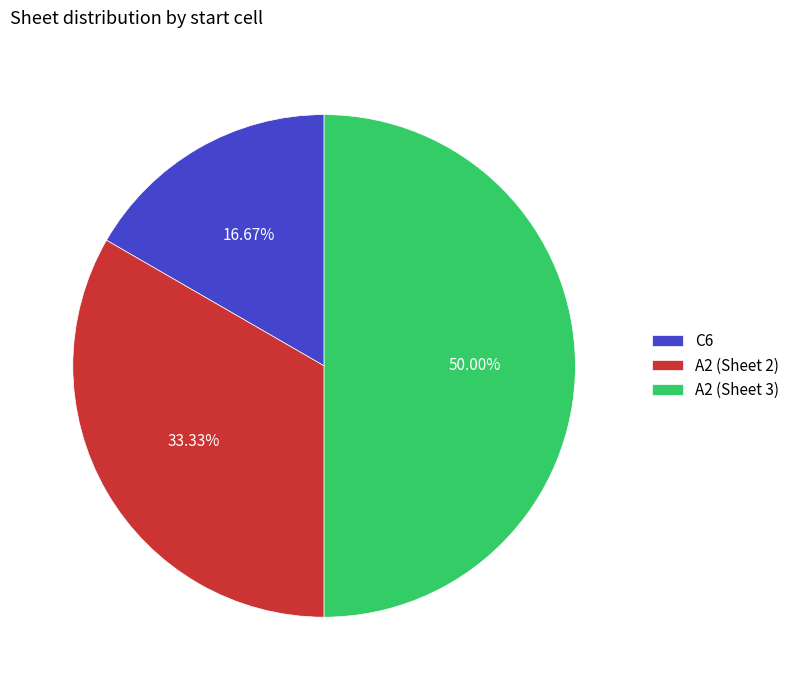

What is the ratio of the value at A2 (Sheet 3) to the value at C6?

3.0